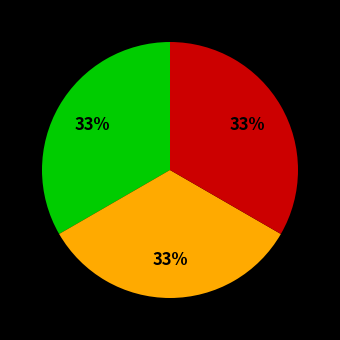

To the nearest percent, what is the average slice percentage?

33%